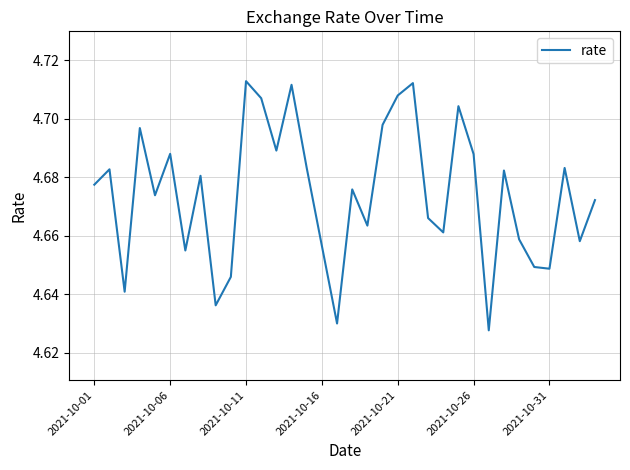

How many points are lower than both their immediate neighbors (excluding endpoints)?

11